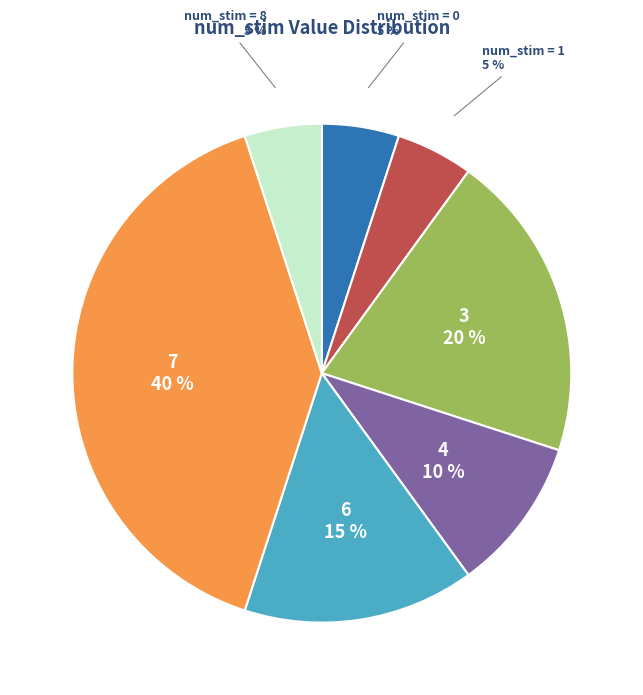

Does any single category account for the majority?

No